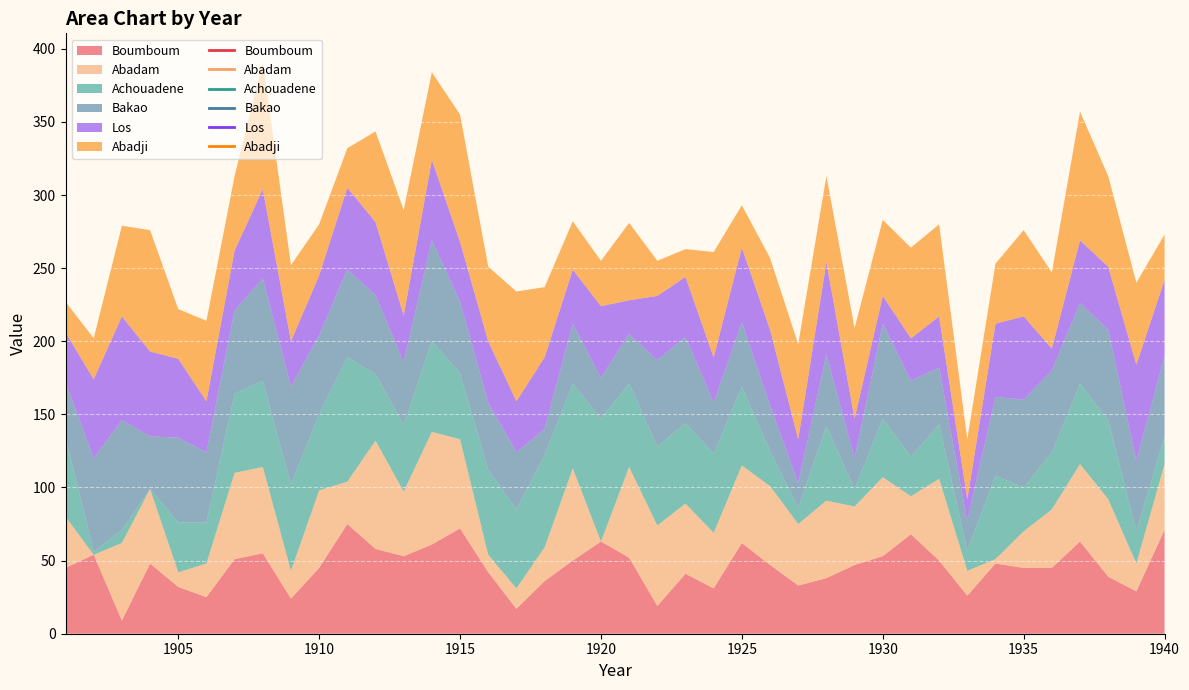

What is the maximum value shown in the chart?

88.0